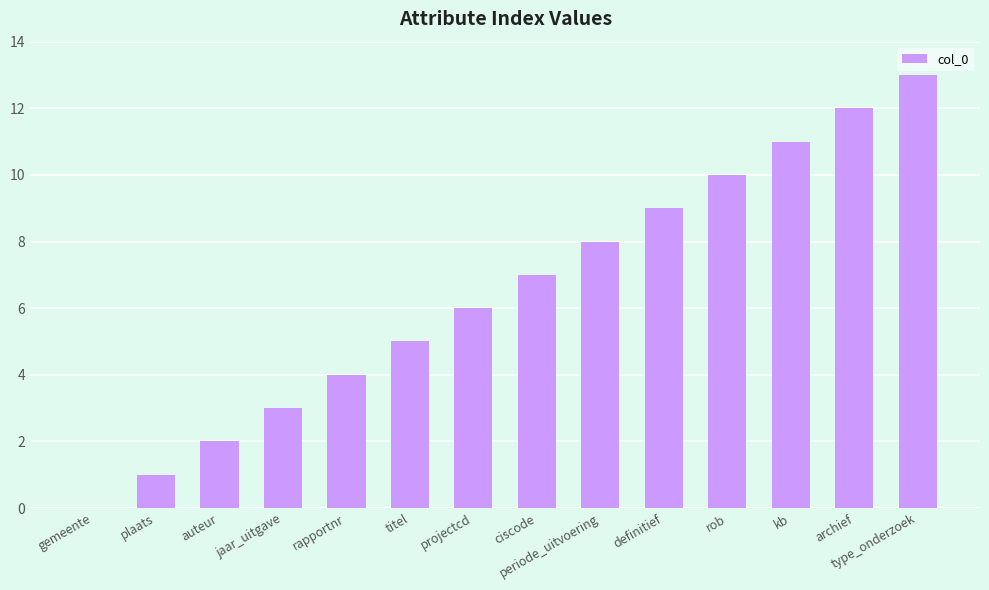

Reading right to left, extract all data points from this chart.

13	12	11	10	9	8	7	6	5	4	3	2	1	0